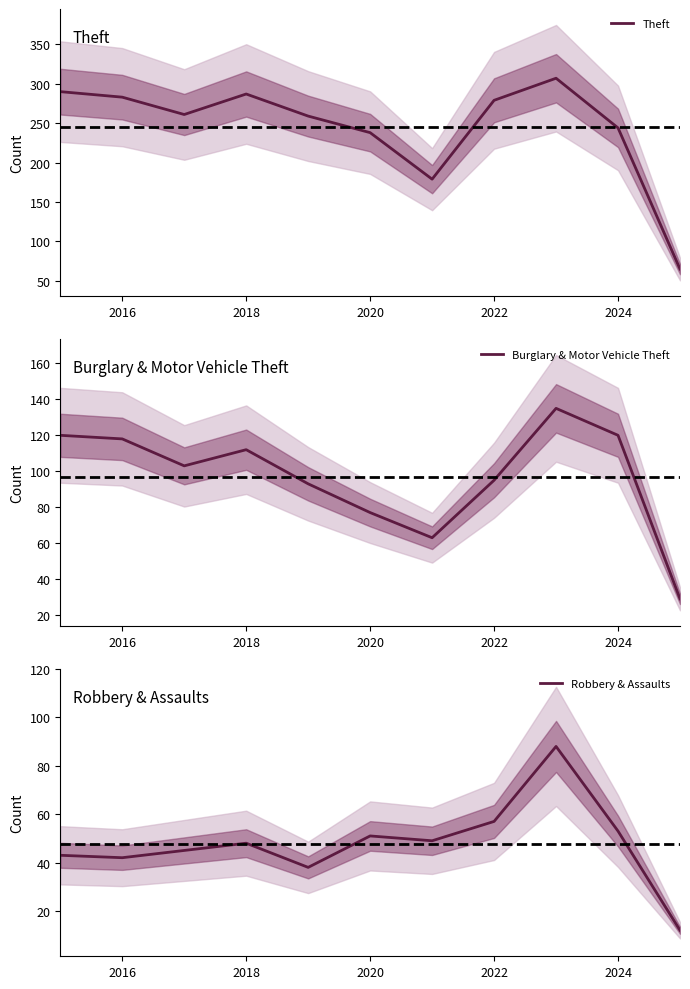

At which label is Burglary & Motor Vehicle Theft closest to 82?

2020